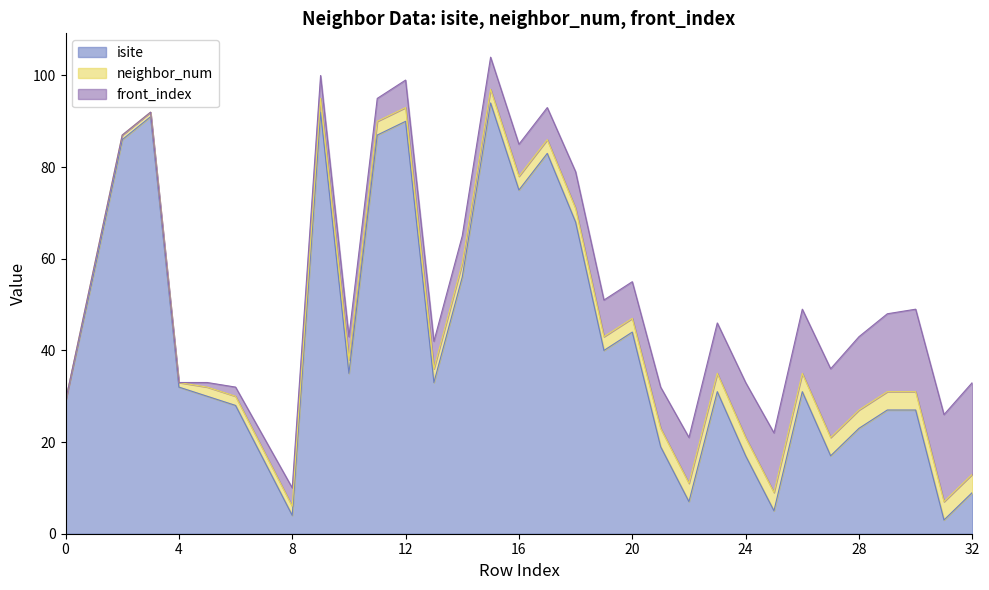

Does the chart display data point markers on the line(s)?

No